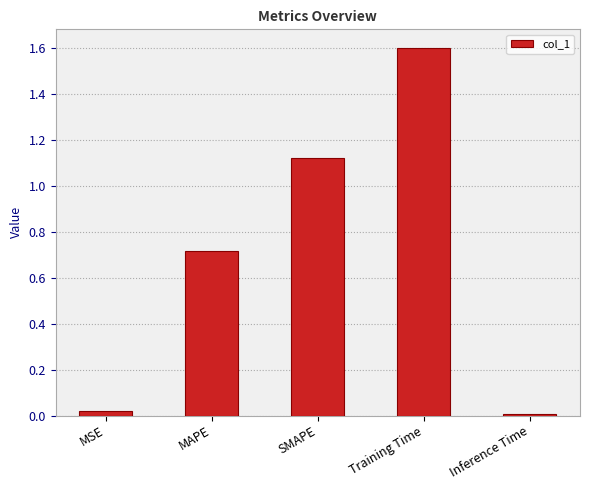

The value at MSE is 0.0. True or false?

True